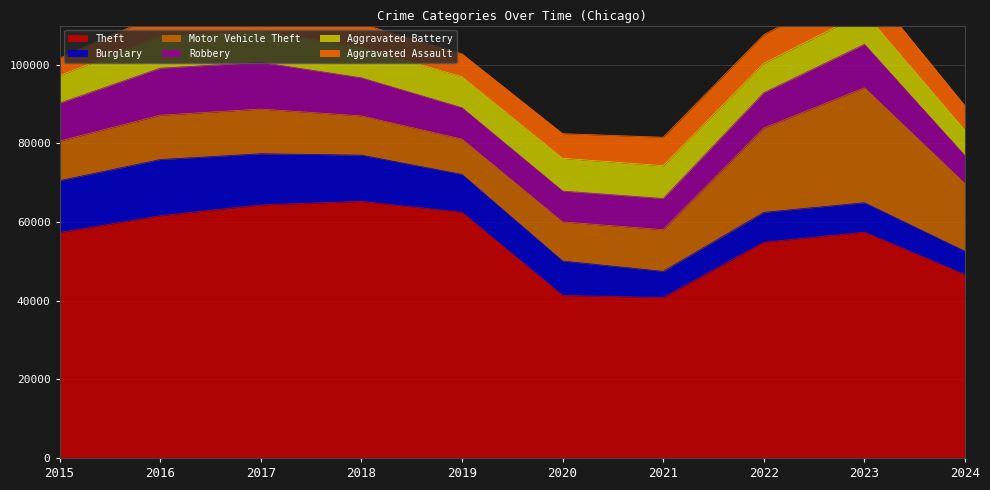

What is the difference between the second highest and minimum values in the Aggravated Battery series?

1872